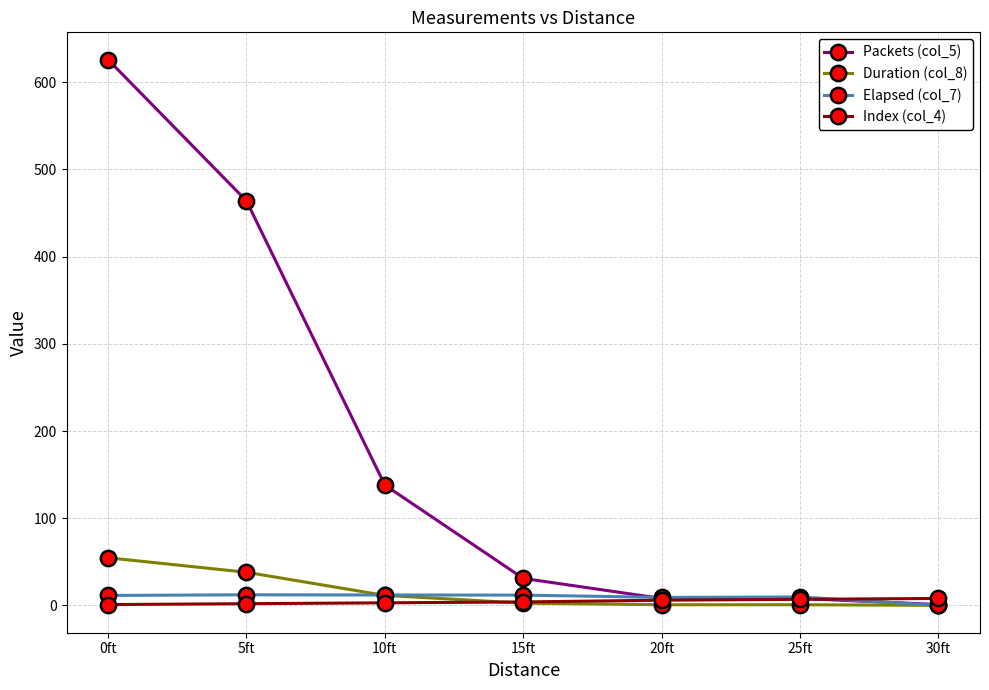

What is the label of the 6th point from the right?

5ft